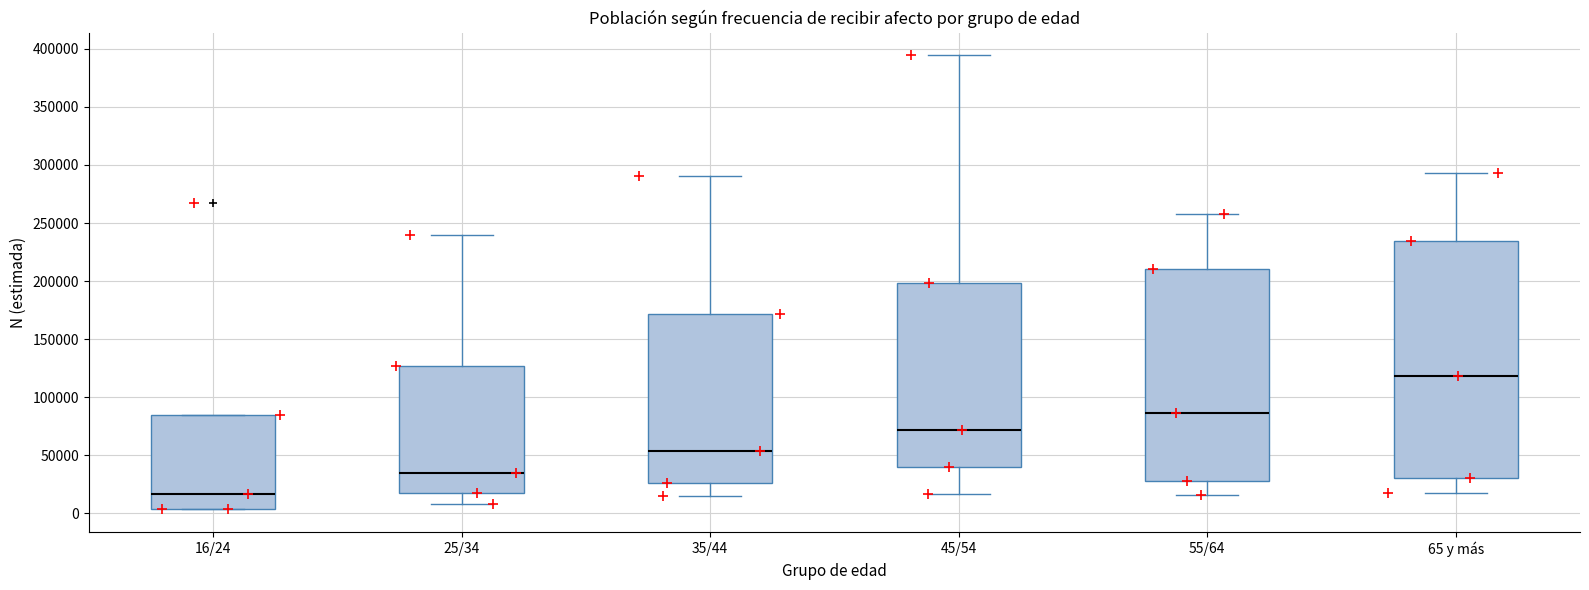

Reading left to right, read every box against the y-axis: the position of its median line, the range the box covers, and the ends of its whiskers. The values are not printed on the chart, so give them approximately, as read against the axis.

16/24: median 15000, box 5000 to 85000, whiskers 5000 to 85000
25/34: median 35000, box 20000 to 125000, whiskers 10000 to 240000
35/44: median 55000, box 25000 to 170000, whiskers 15000 to 290000
45/54: median 70000, box 40000 to 200000, whiskers 15000 to 395000
55/64: median 85000, box 30000 to 210000, whiskers 15000 to 260000
65 y más: median 120000, box 30000 to 235000, whiskers 20000 to 295000